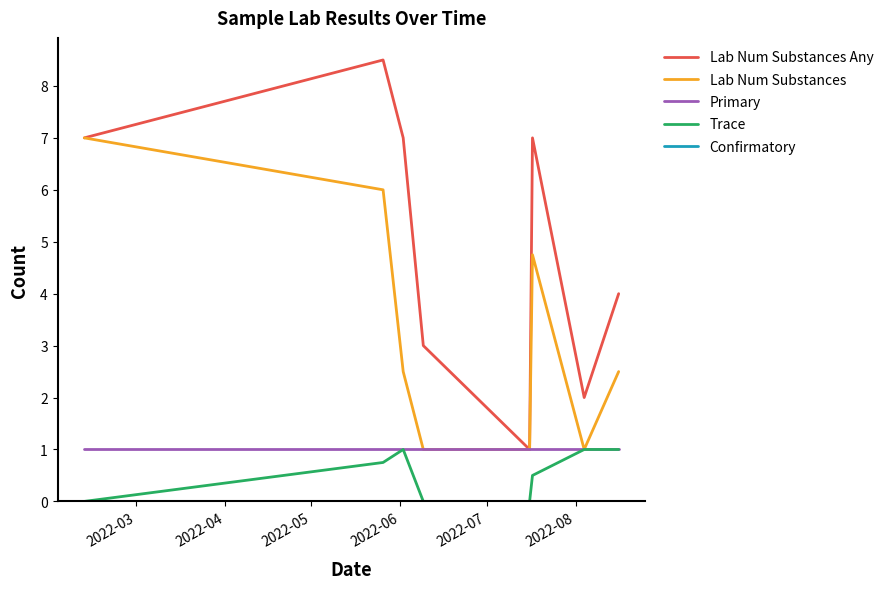

What is the maximum value shown in the chart?

8.5